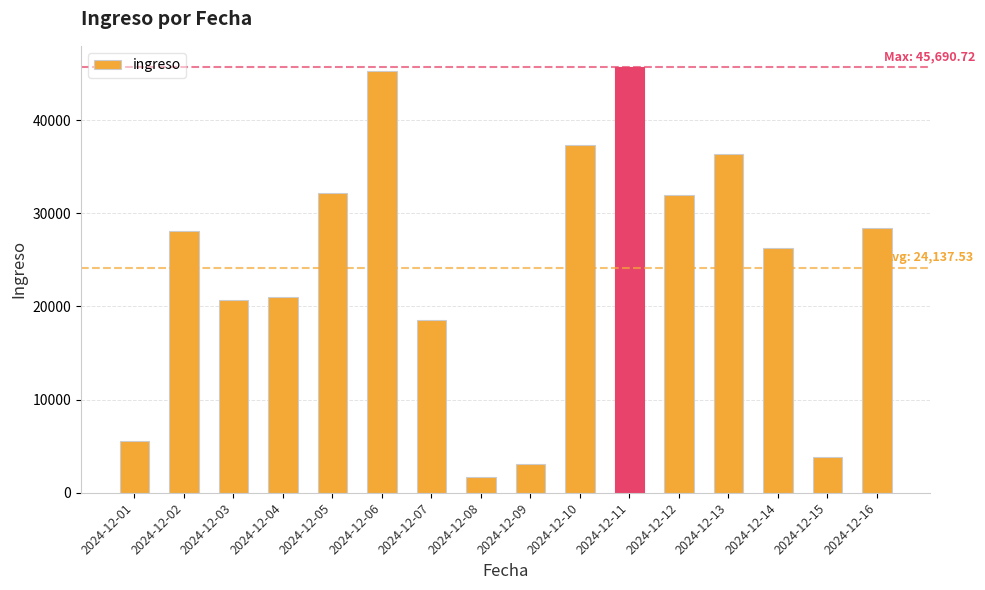

At which label is the value closest to 23679?

2024-12-14